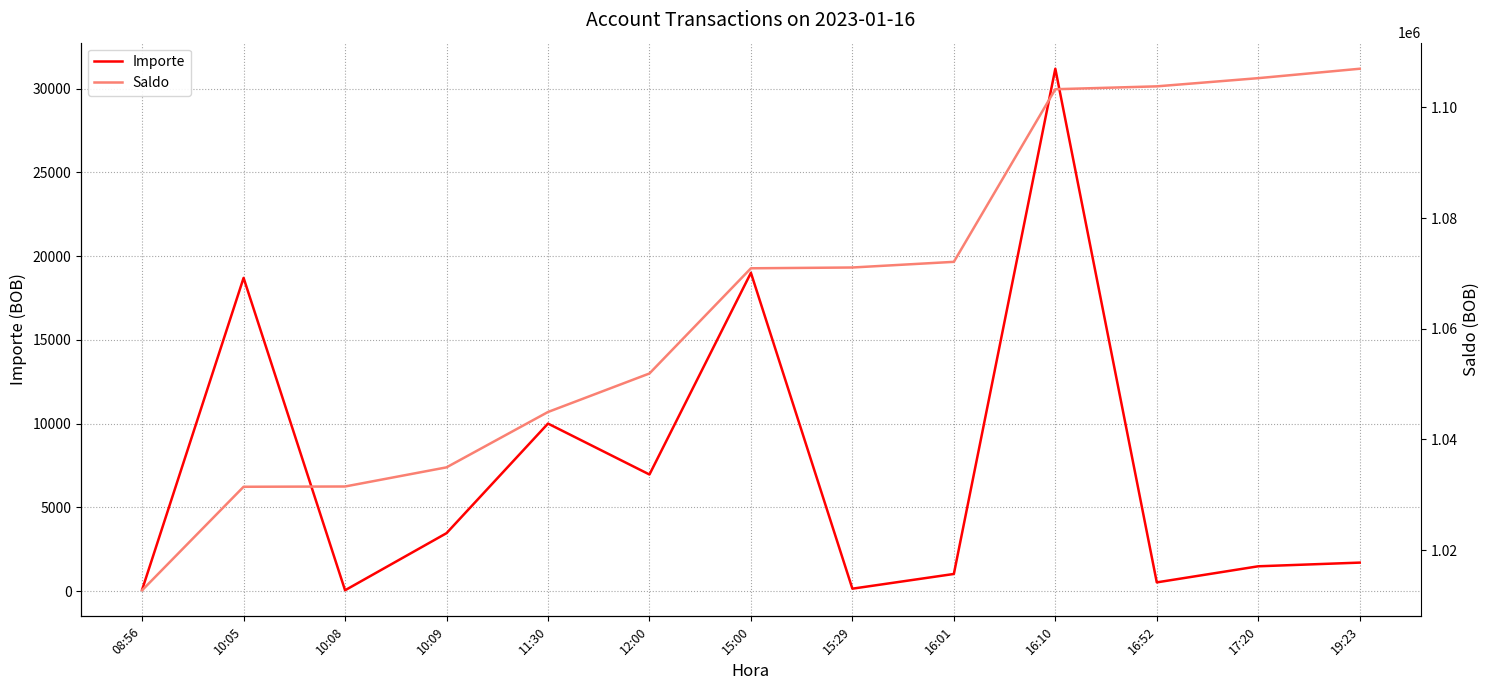

True or false: Saldo and Importe cross at least once.

False